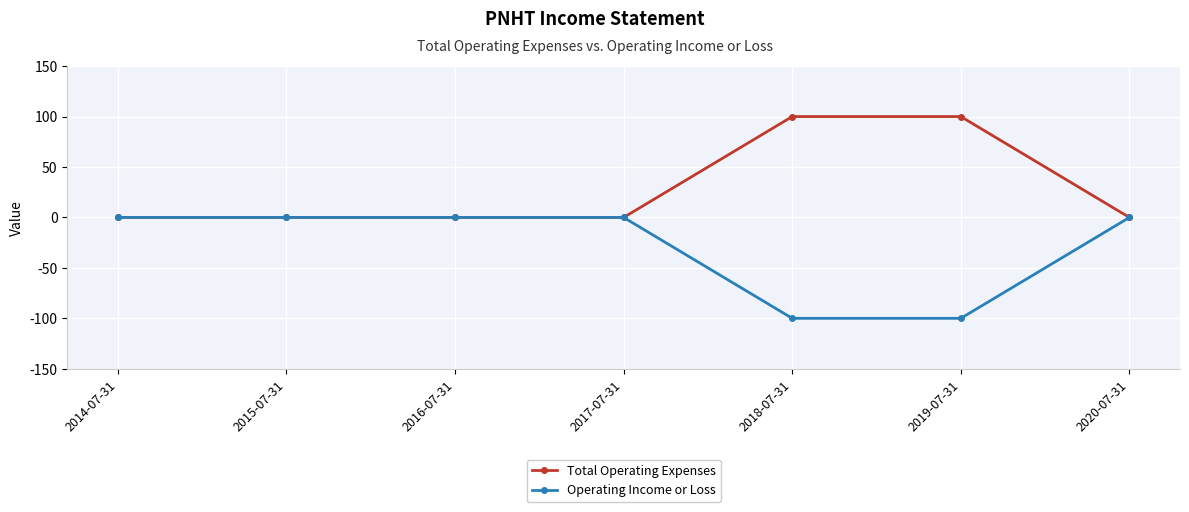

What is the maximum value shown in the chart?

100